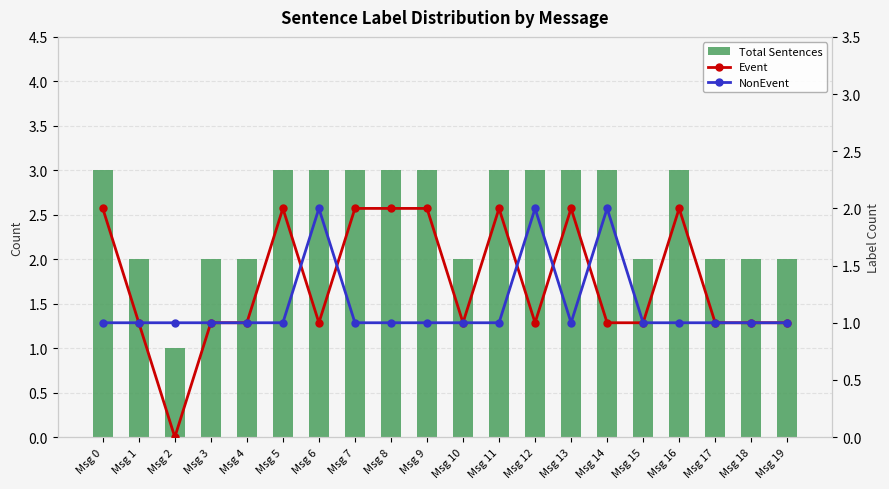

What is the difference between the maximum and minimum values in the NonEvent series?

1